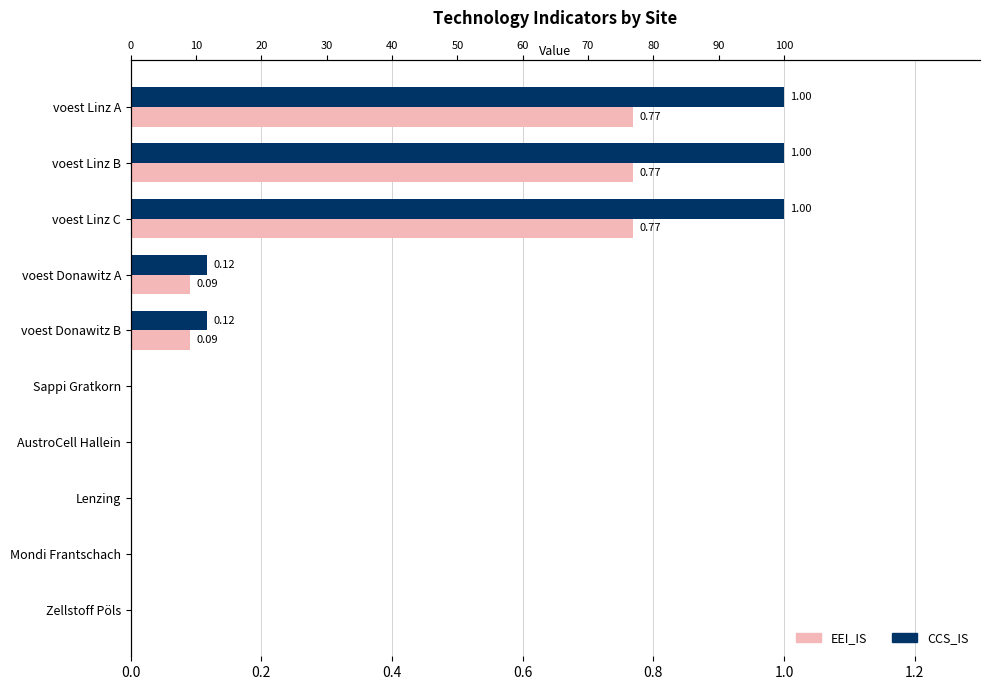

Are the bars horizontal?

Yes